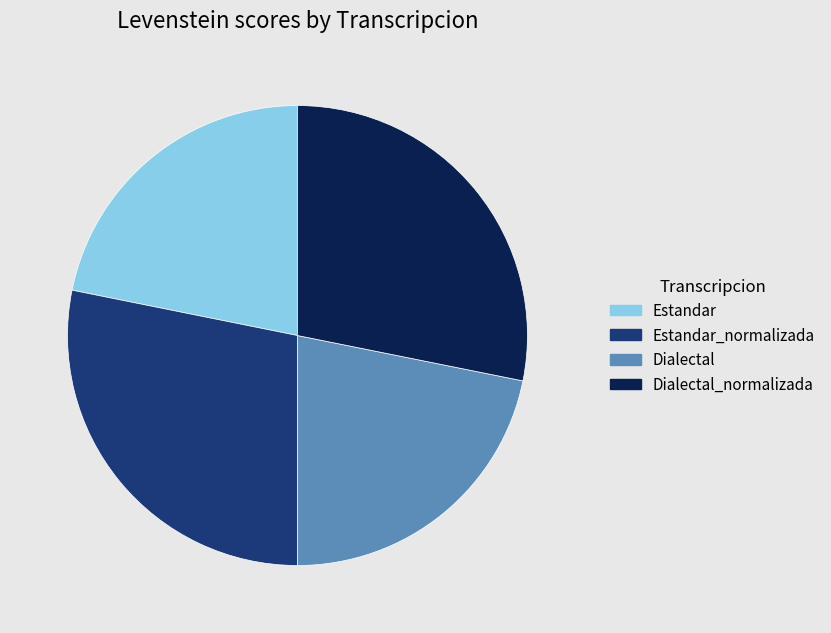

Combined, do Estandar_normalizada and Dialectal_normalizada account for over 50%?

Yes